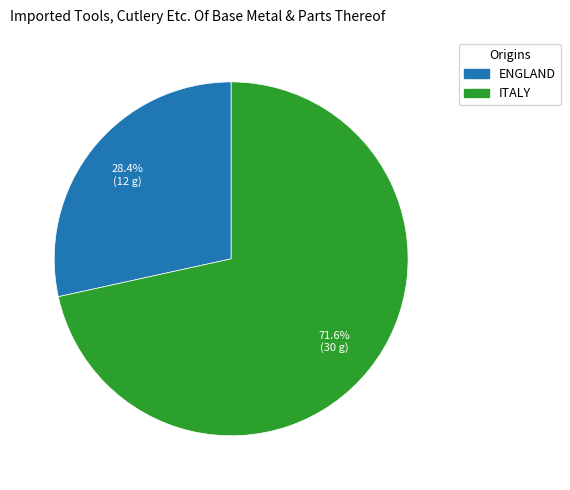

True or false: ENGLAND accounts for 35% of the total.

False